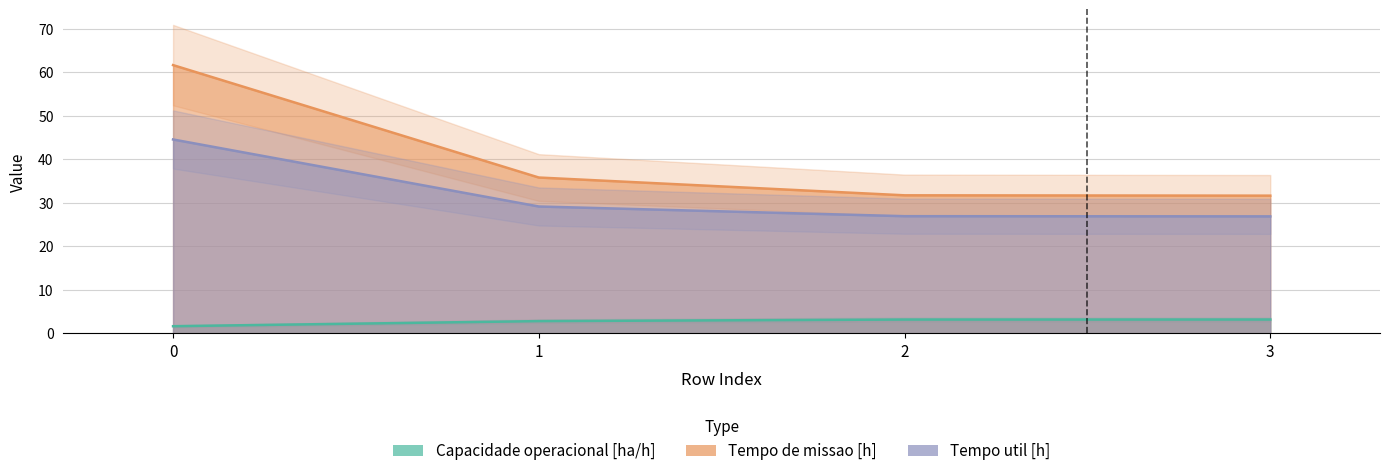

What is the minimum value for Tempo util [h]?

26.9